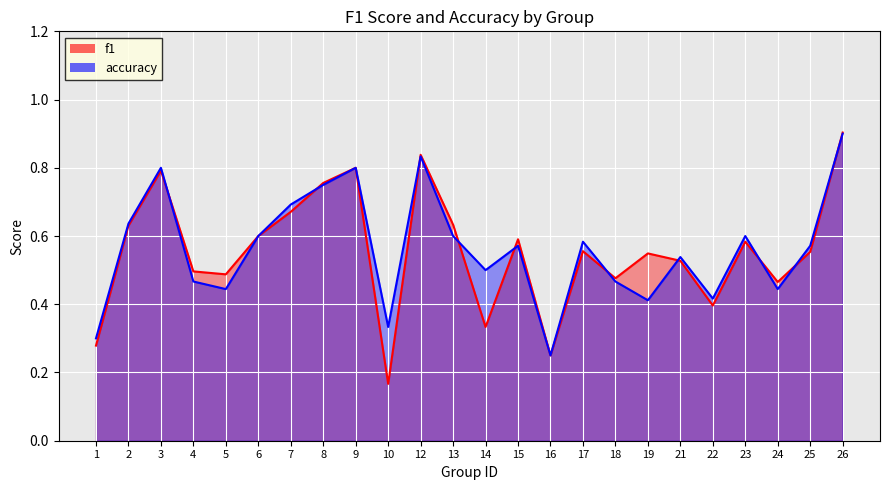

Which series has the widest spread of values?

f1